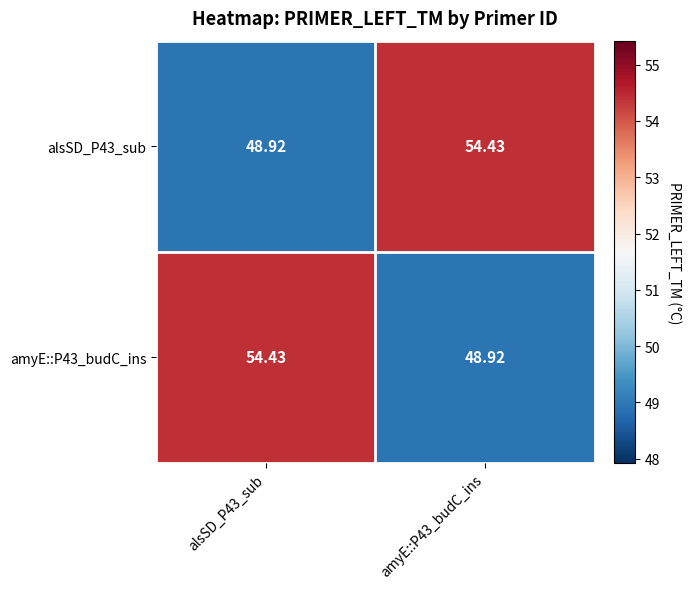

Is the value of amyE::P43_budC_ins at amyE::P43_budC_ins greater than the value of alsSD_P43_sub at amyE::P43_budC_ins?

No